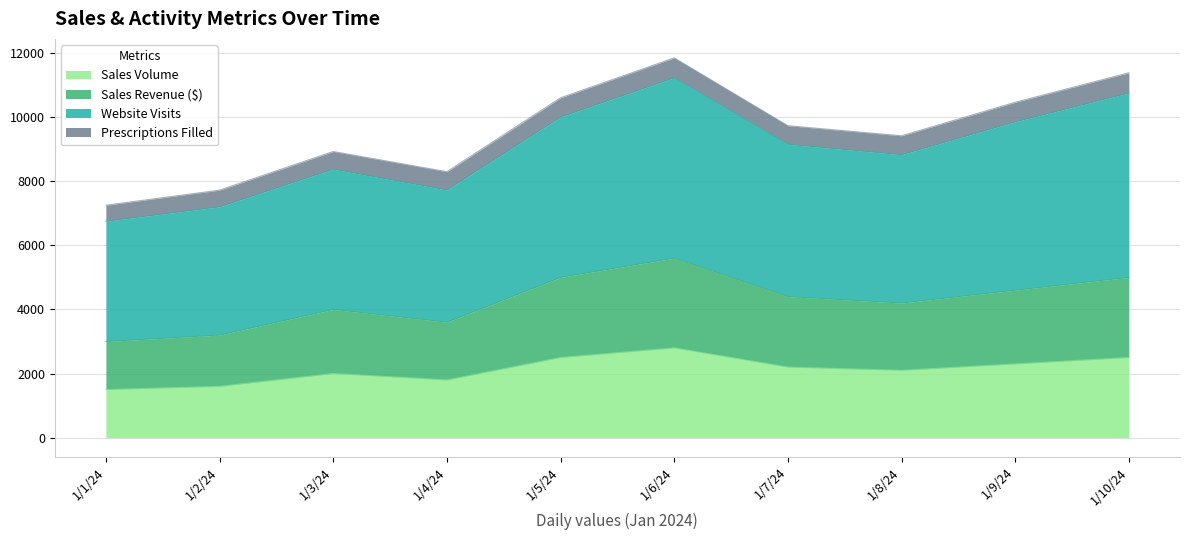

True or false: Sales Volume and Sales Revenue ($) intersect in this chart.

False